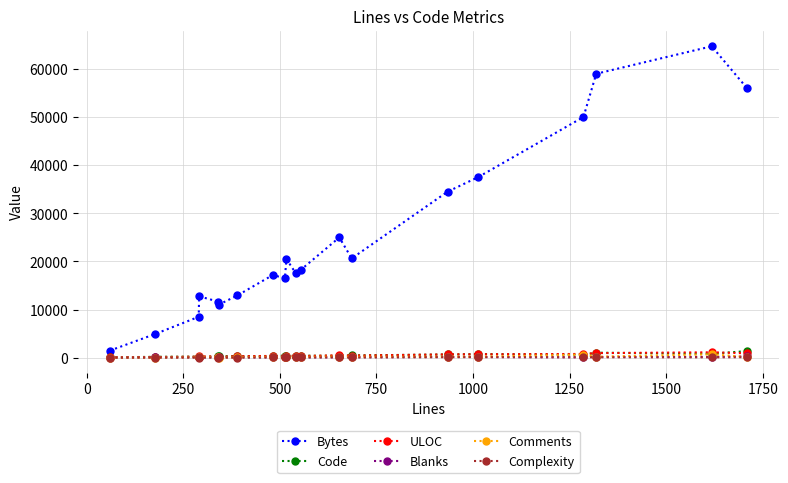

At how many categories does at least one series exceed 30132?

6